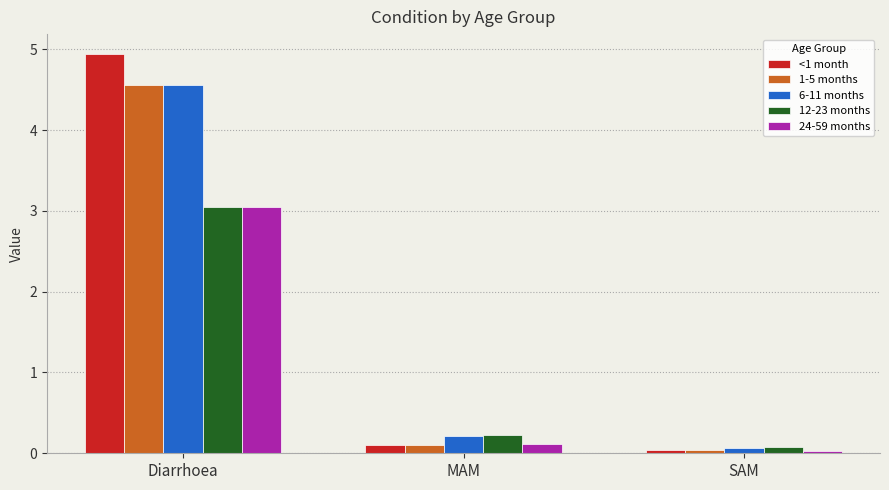

What is the total value across all series at SAM?

0.3